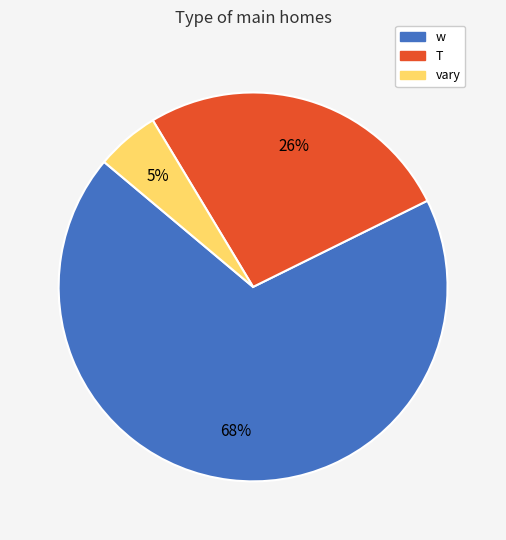

How many slices are in this pie chart?

3